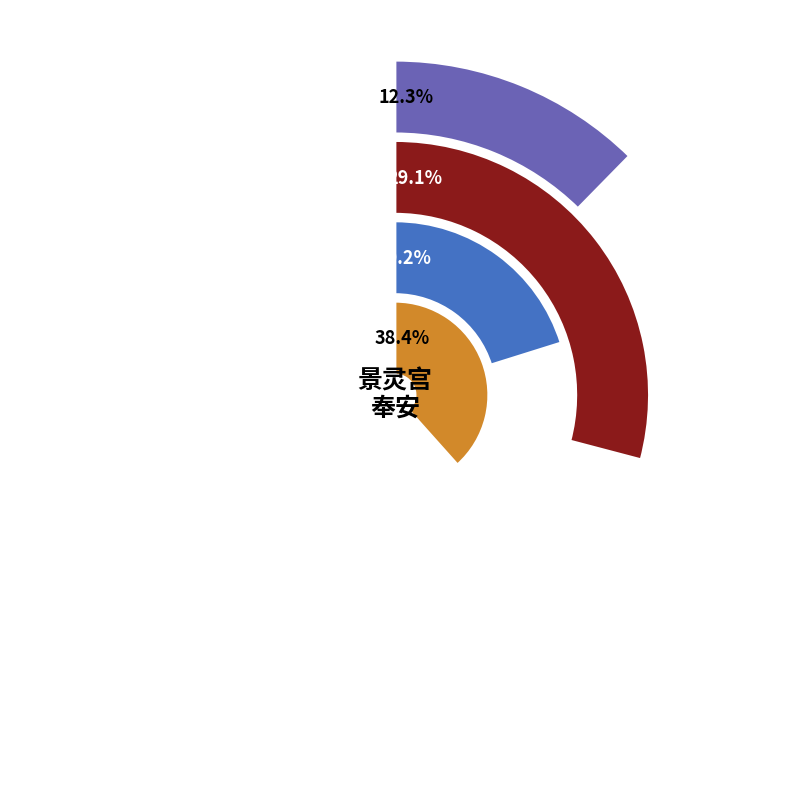

Is there any slice that represents more than half of the pie?

No